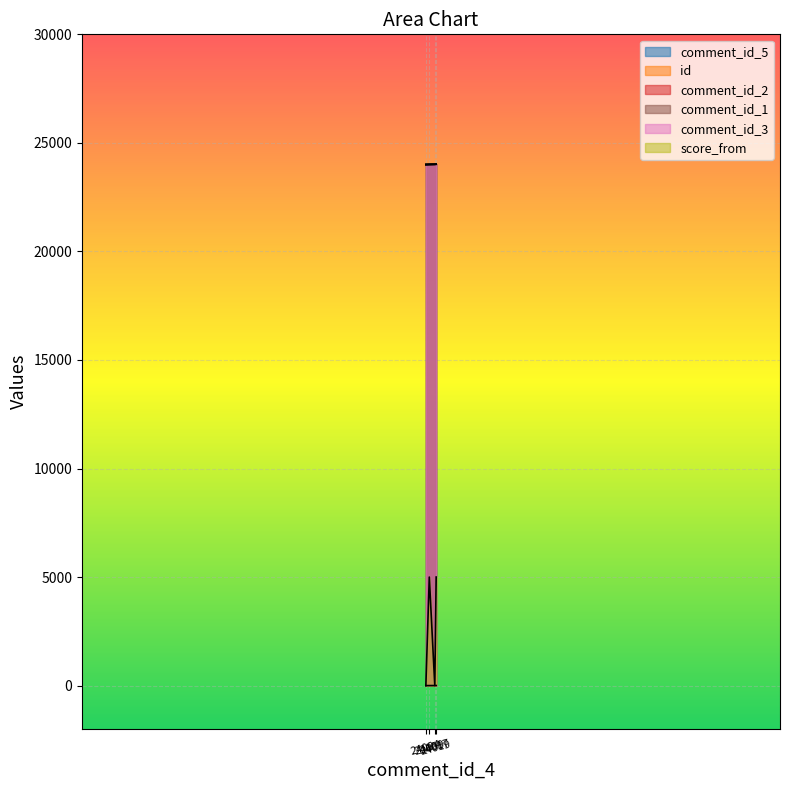

What is the sum of all comment_id_1 values?

96034